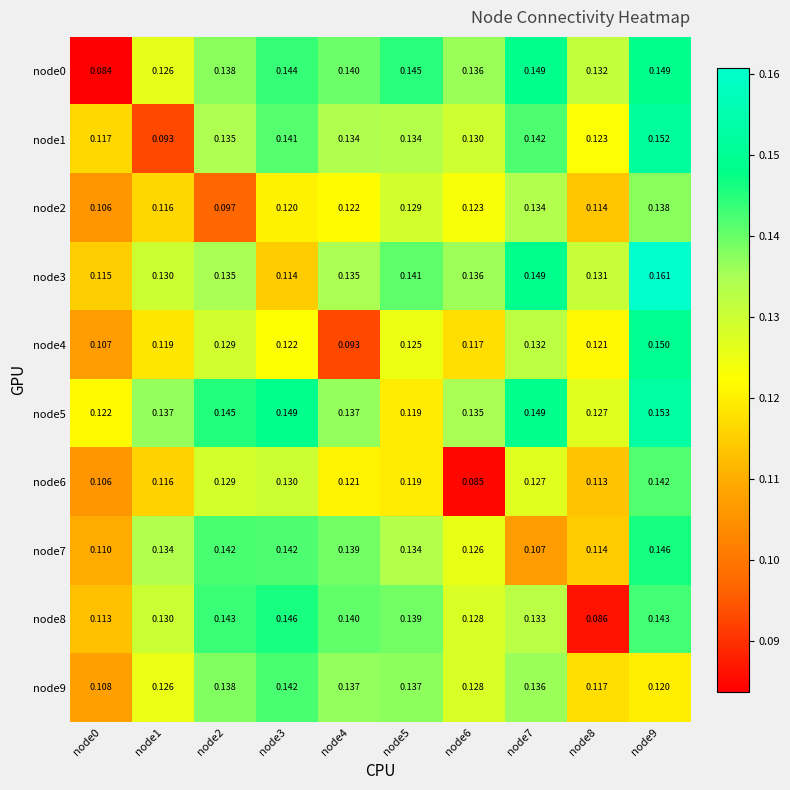

Which series has the widest spread of values?

node0